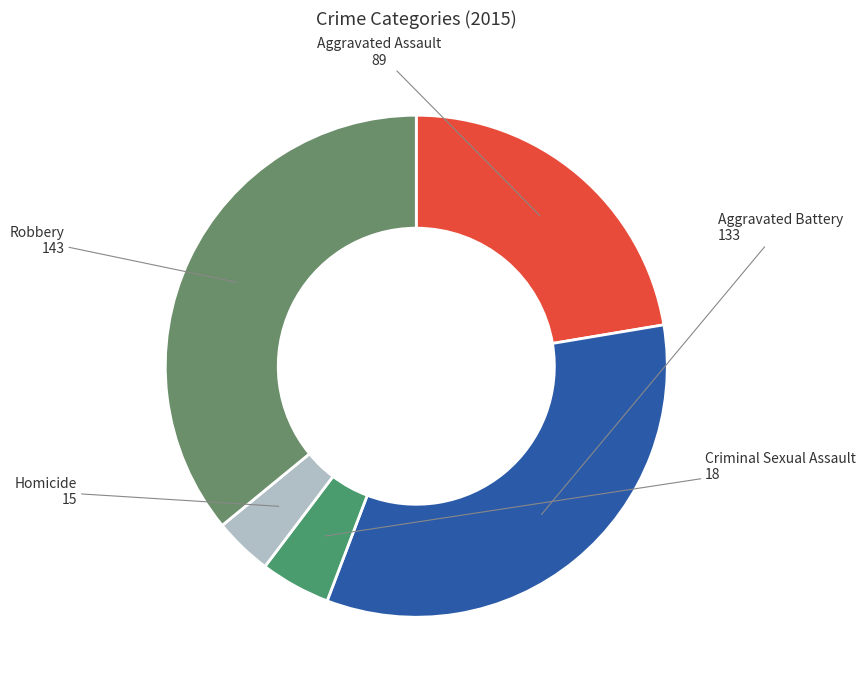

The Robbery slice represents 36% of the pie. True or false?

True